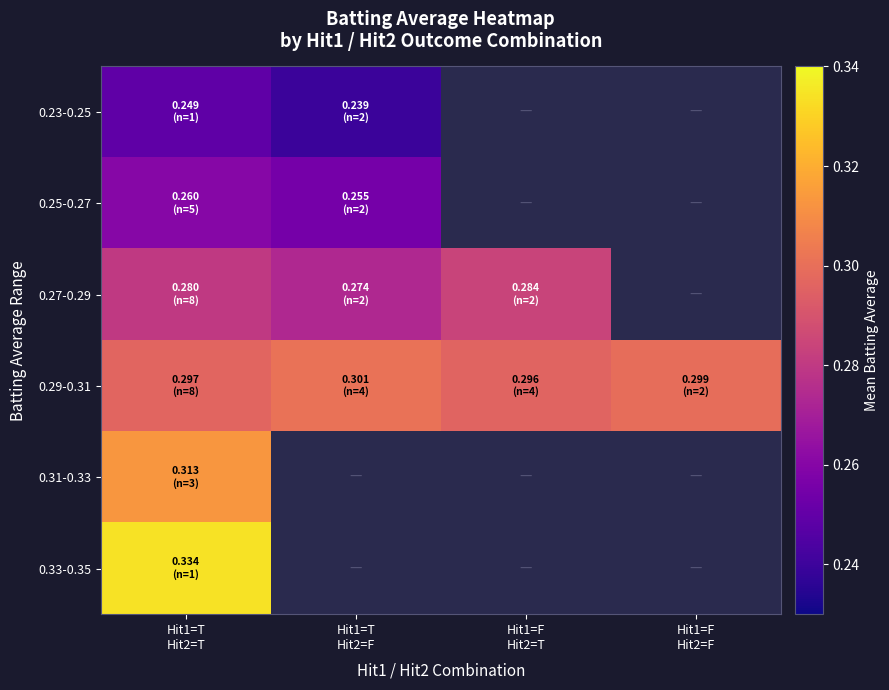

What is the maximum value for 0.23-0.25?

0.2